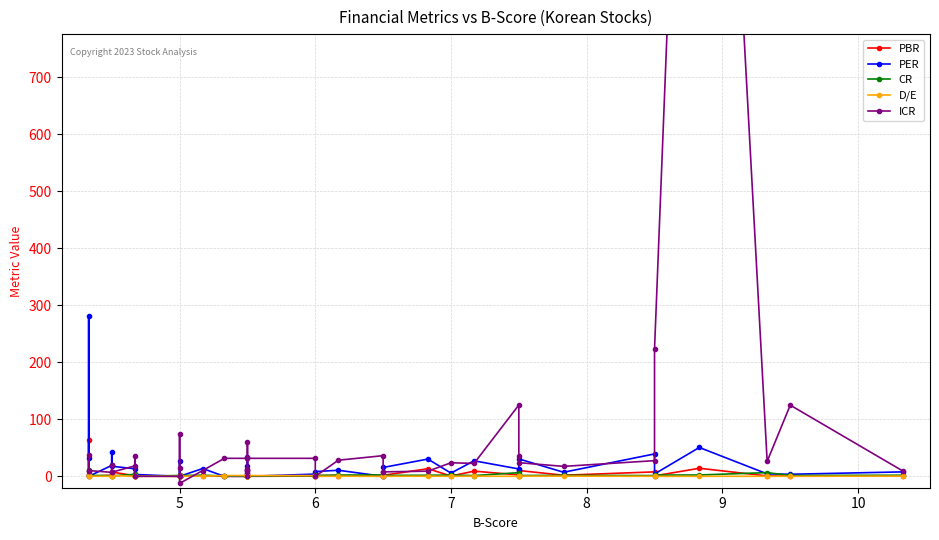

What is the sum of all CR values?

80.2